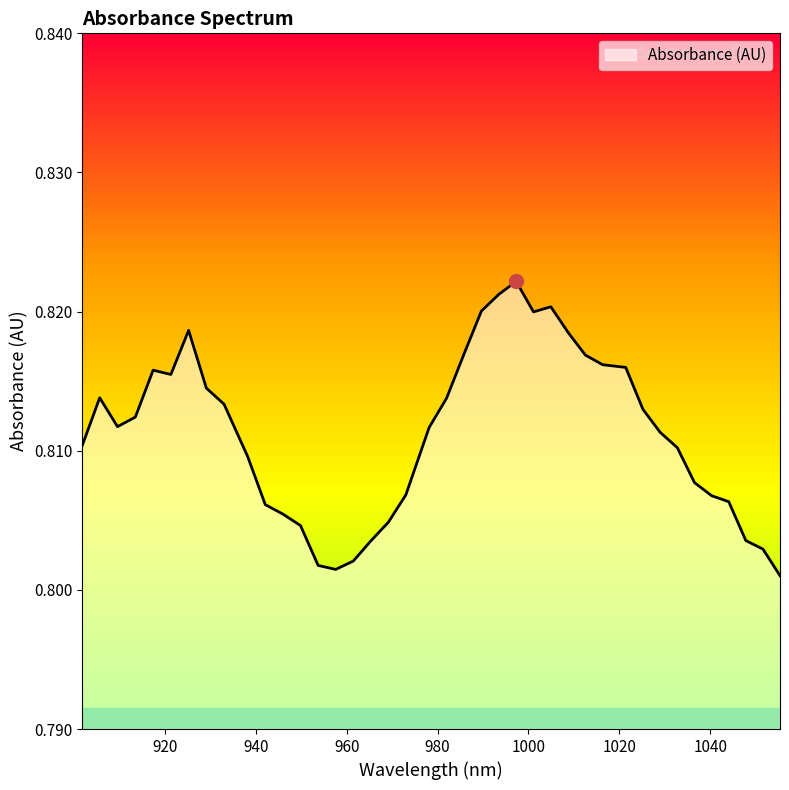

Where is the first local maximum?

905.592173